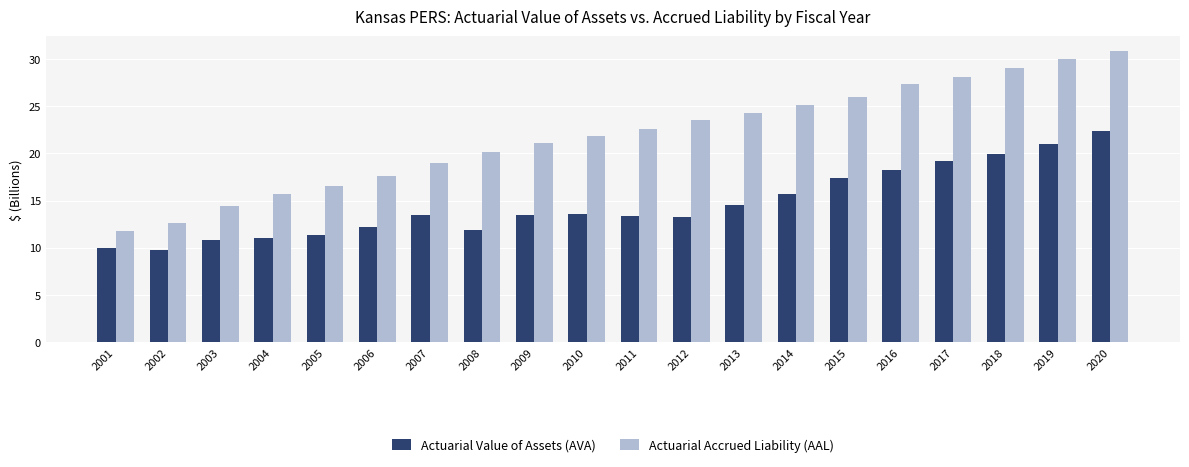

True or false: Actuarial Value of Assets (AVA) has a value of 13.4 at 2007.

True